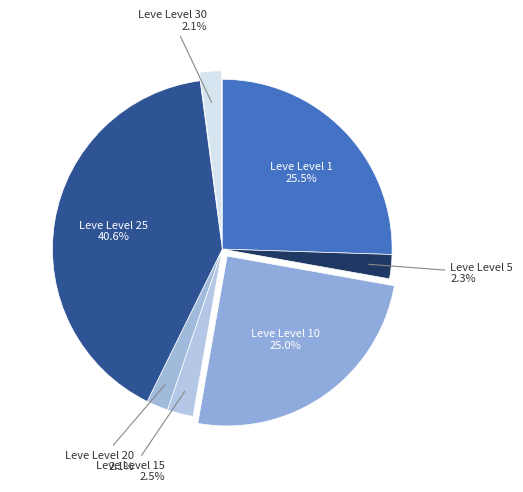

How many segments does this pie chart have?

7